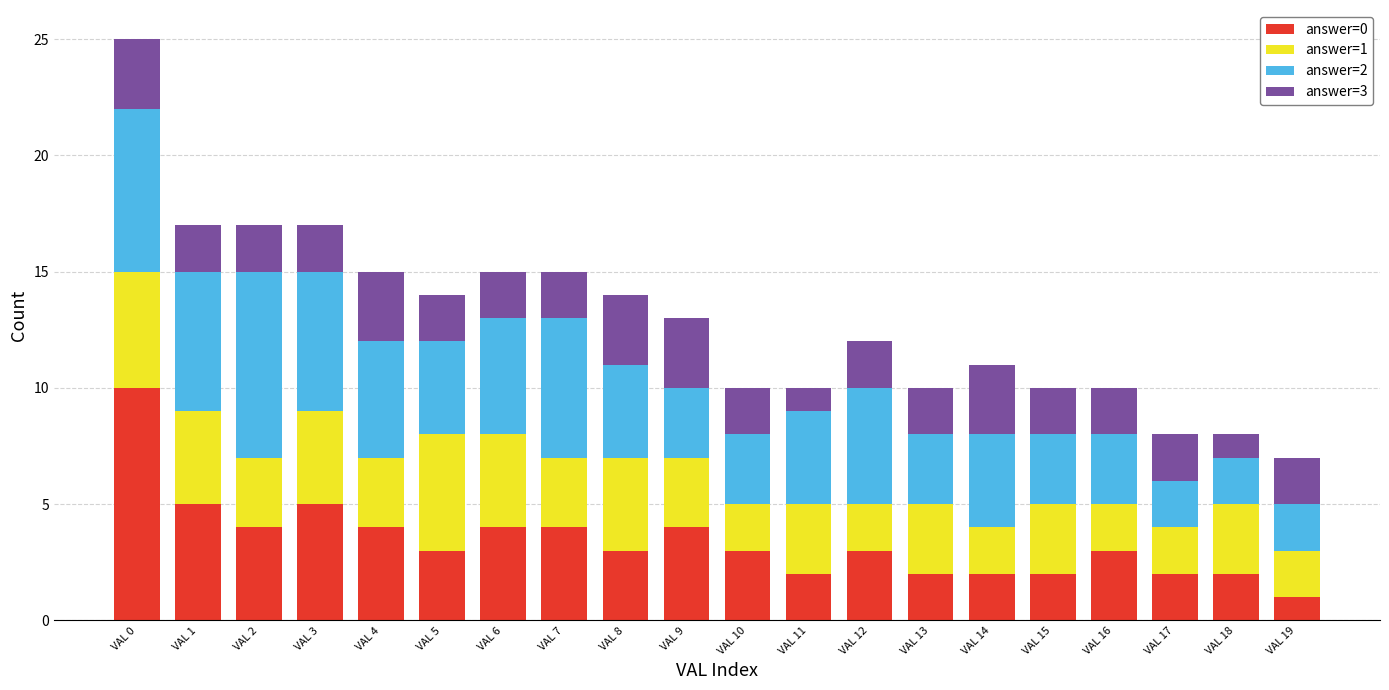

At which label does answer=0 reach its peak?

VAL 0